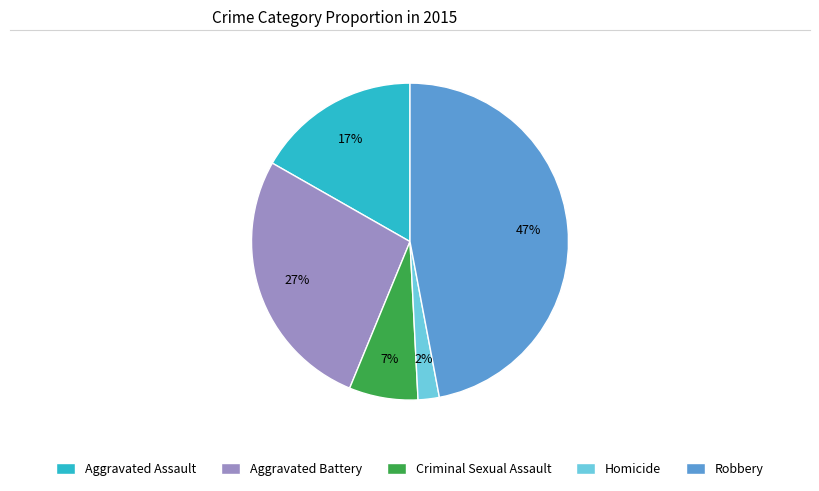

True or false: Criminal Sexual Assault accounts for 7% of the total.

True